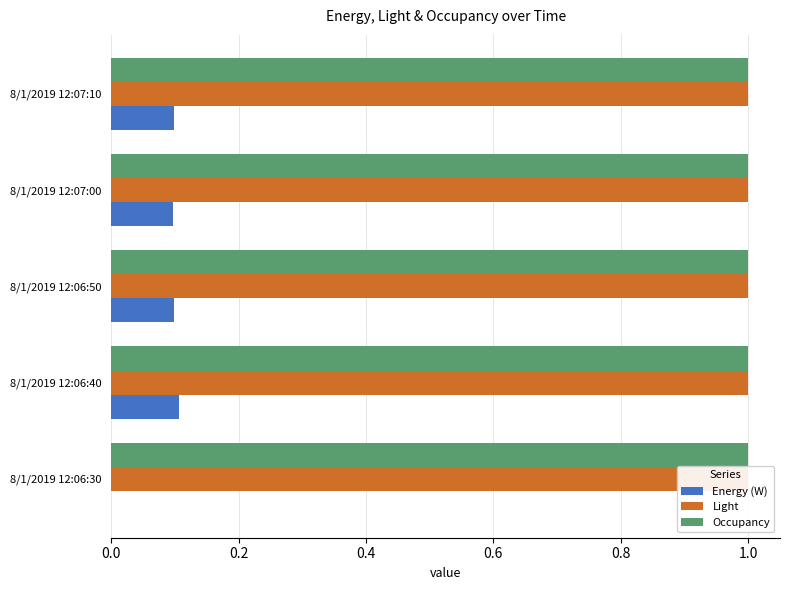

Reading left to right, list all the values displayed in this chart.

Energy (W): 0.0	0.1	0.1	0.1	0.1
Light: 0.2	0.2	0.2	0.2	0.2
Occupancy: 0.2	0.2	0.2	0.2	0.2